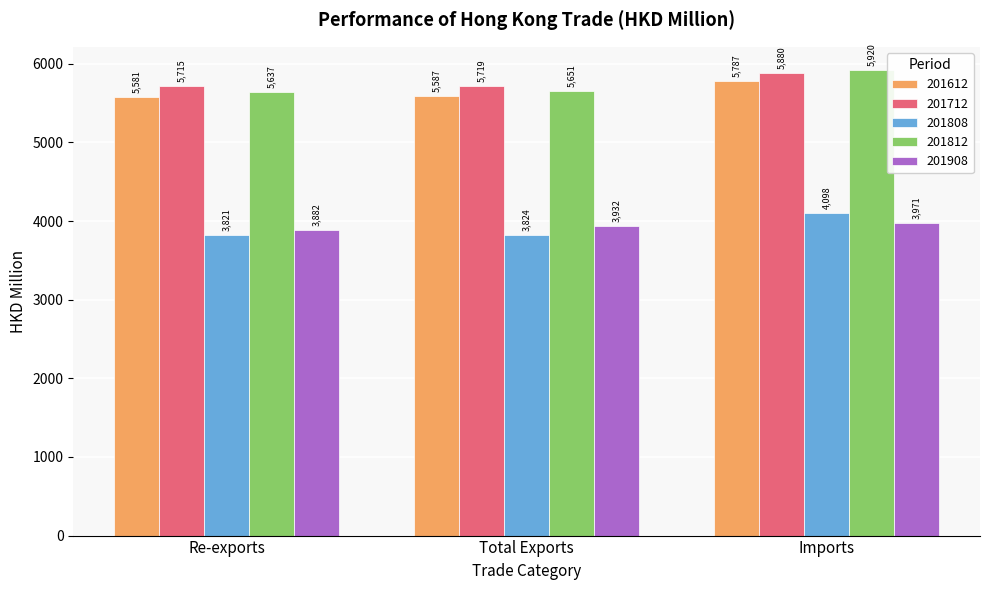

Between Total Exports and Imports, which series saw the biggest shift?

201808